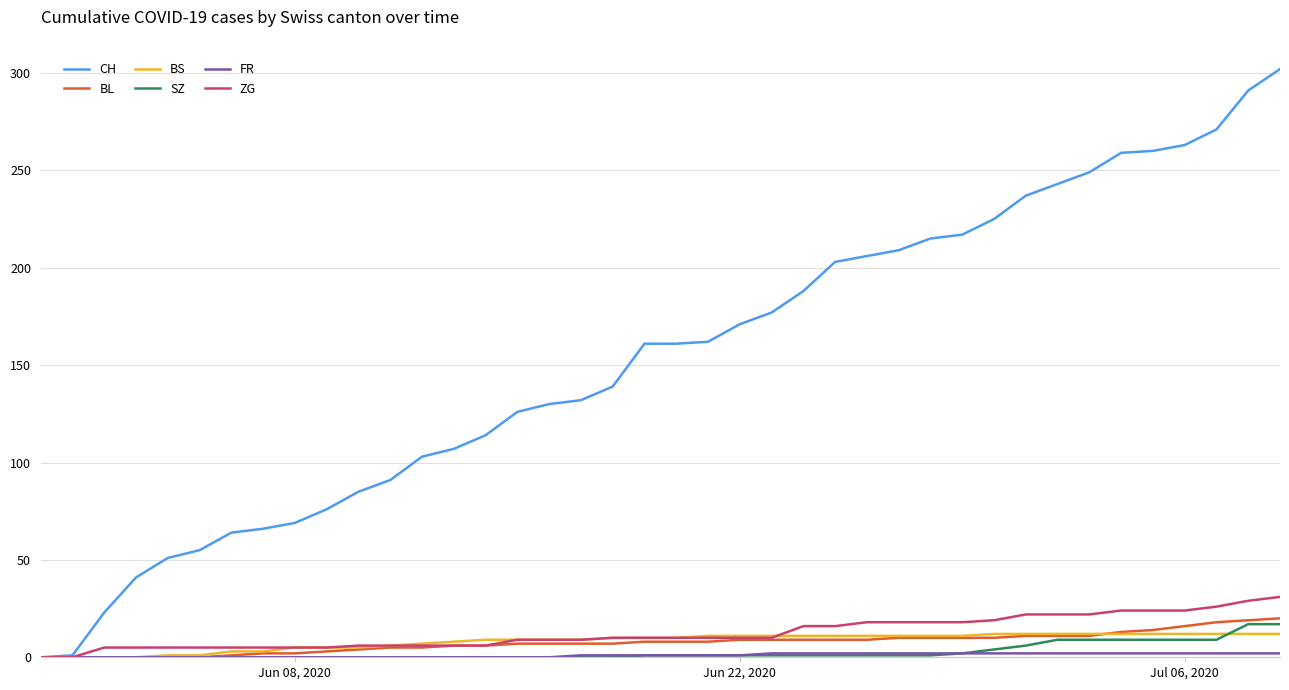

What is the maximum value shown in the chart?

302